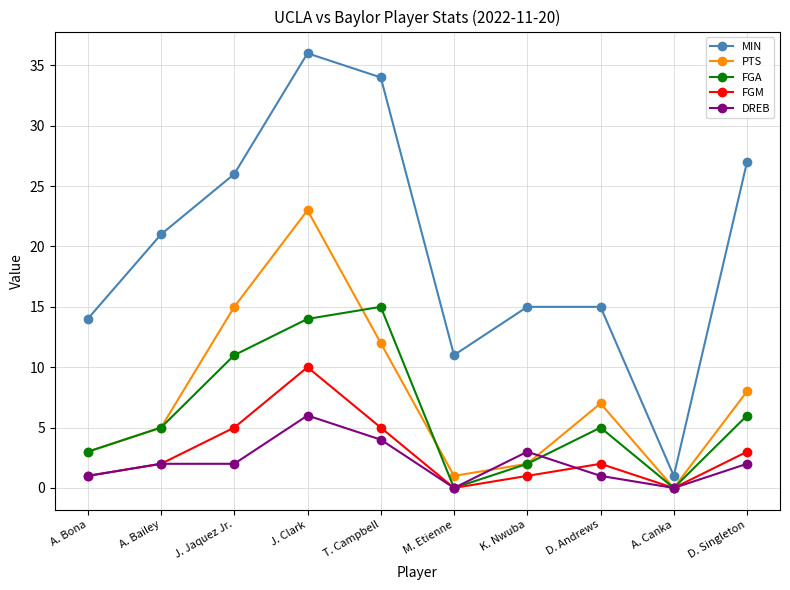

Is this an area chart (filled region under the line)?

No